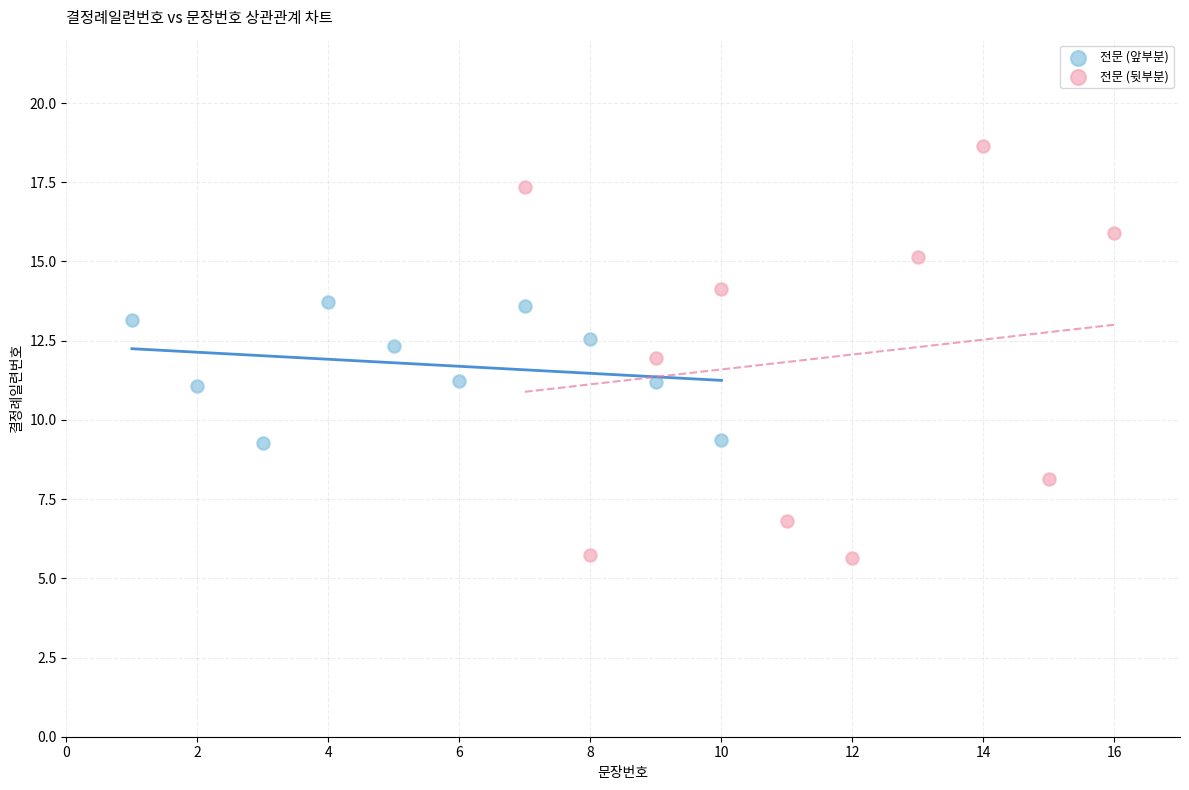

Which series reaches the maximum Y coordinate?

전문 (뒷부분)